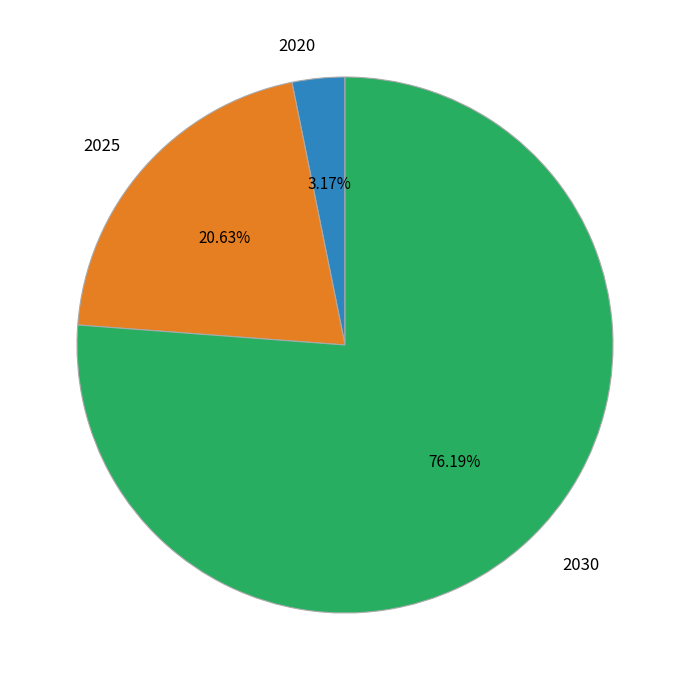

To the nearest percent, what portion does 2020 represent?

3%